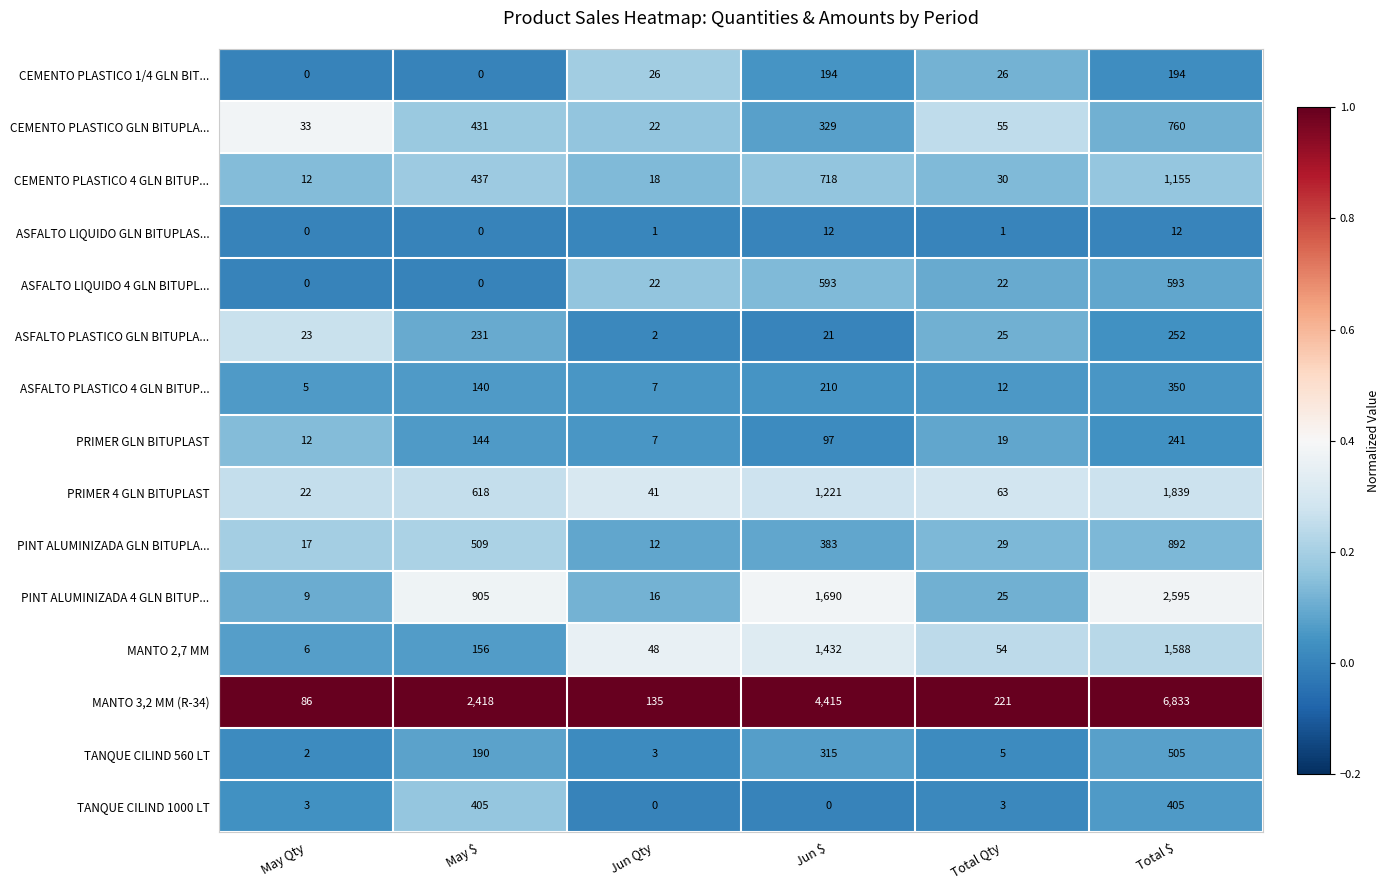

What is the lowest value of the MANTO 2,7 MM series?

6